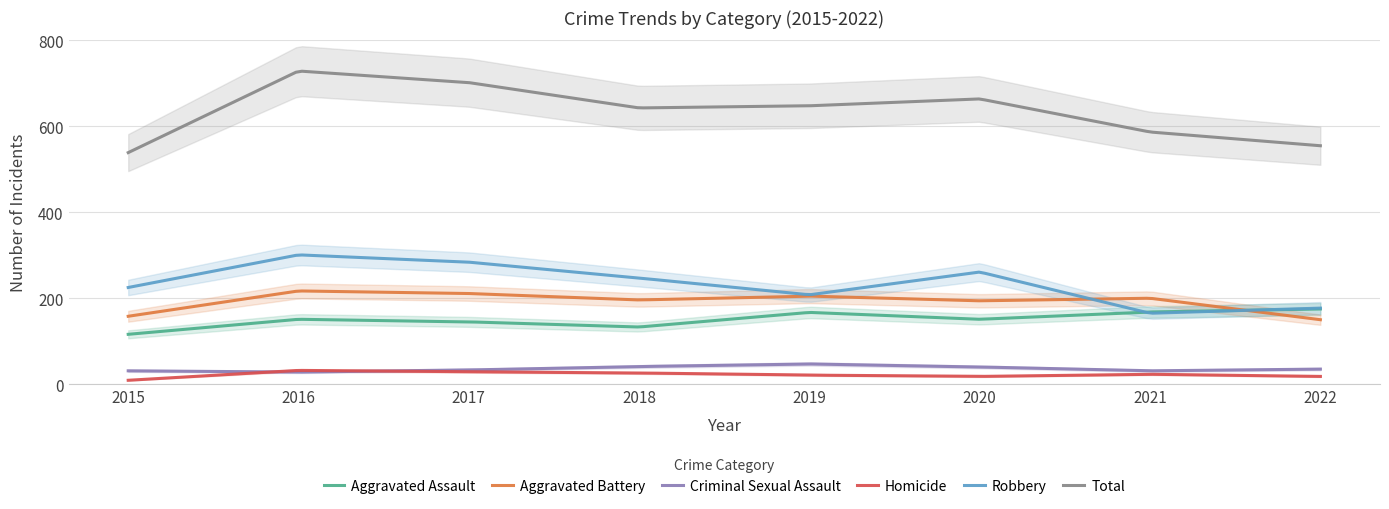

What is the difference between the maximum and minimum values in the Aggravated Assault series?

59.0